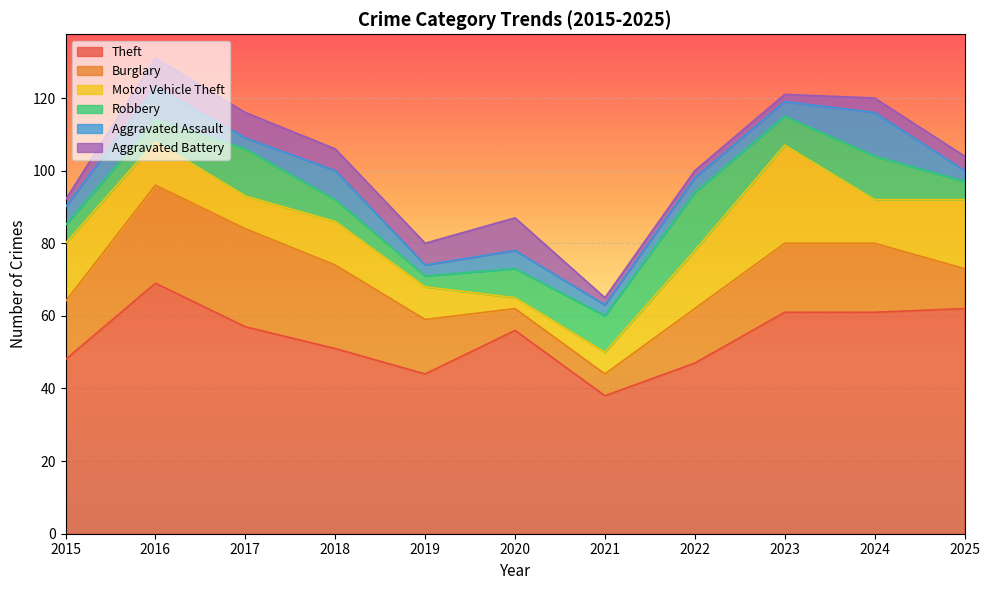

True or false: Theft and Aggravated Battery cross at least once.

False